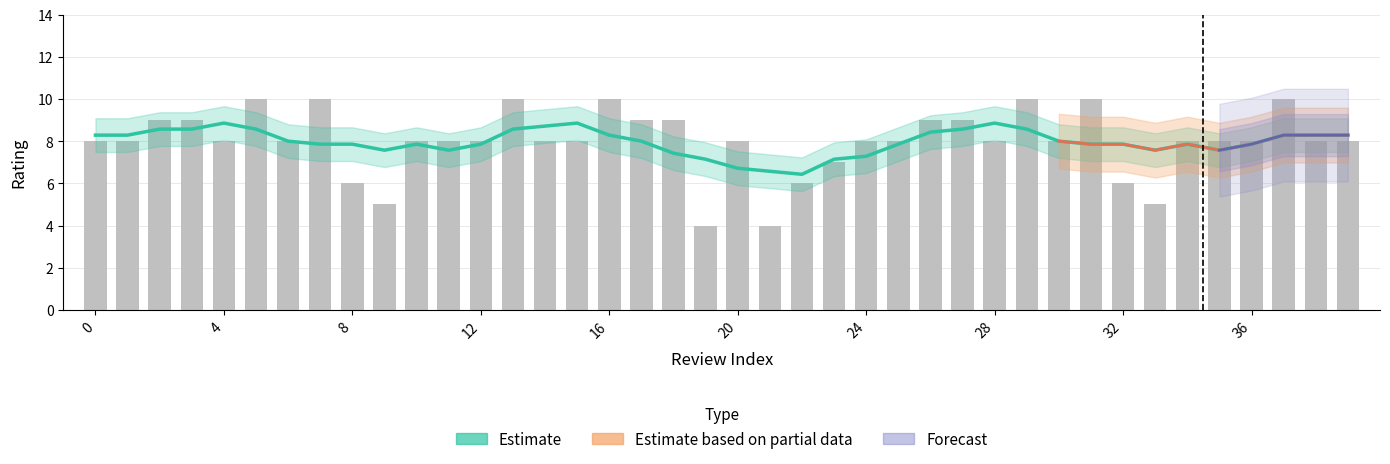

What is the maximum value shown in the chart?

10